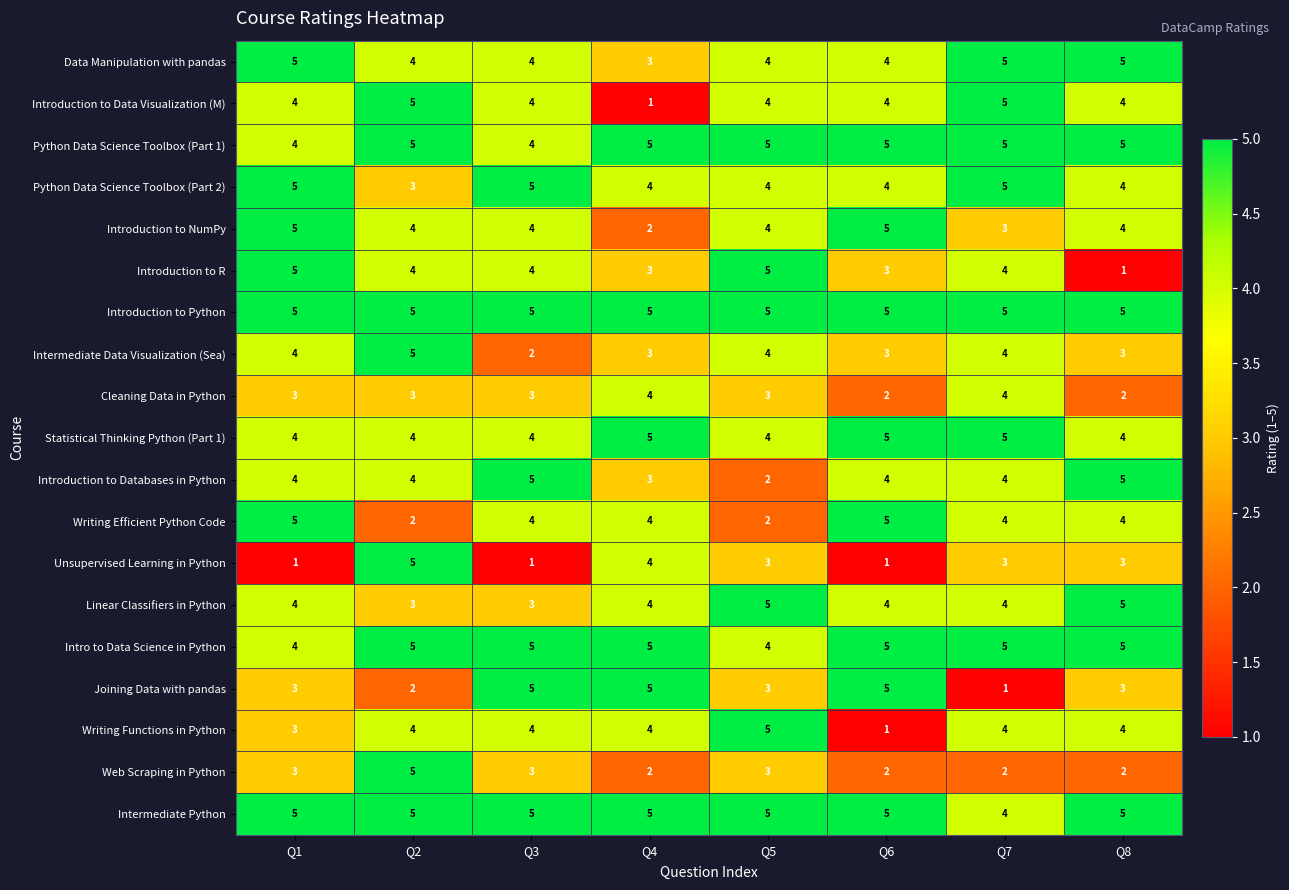

What is the maximum value shown in the chart?

5